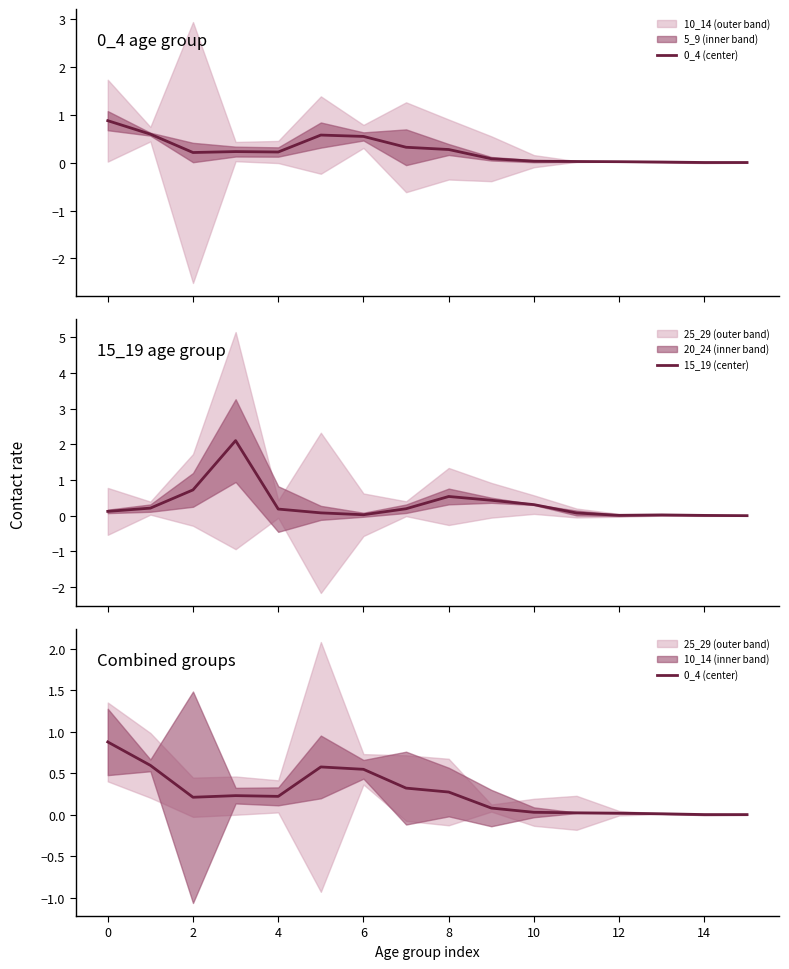

Rank the series by their average value, from lowest to highest.

0_4 (center), 15_19 (center)